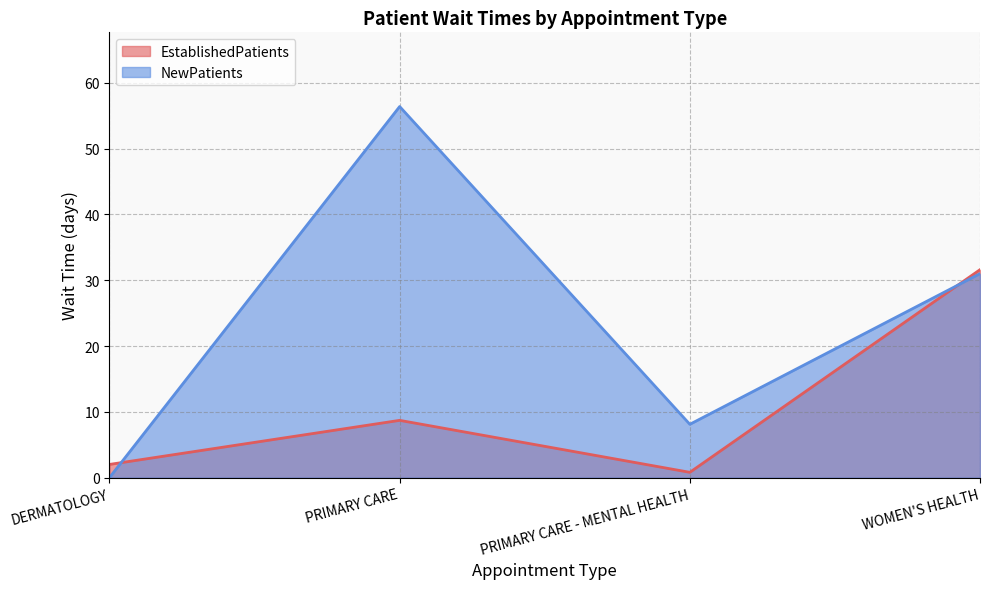

Where is NewPatients nearest to the value 28?

WOMEN'S HEALTH